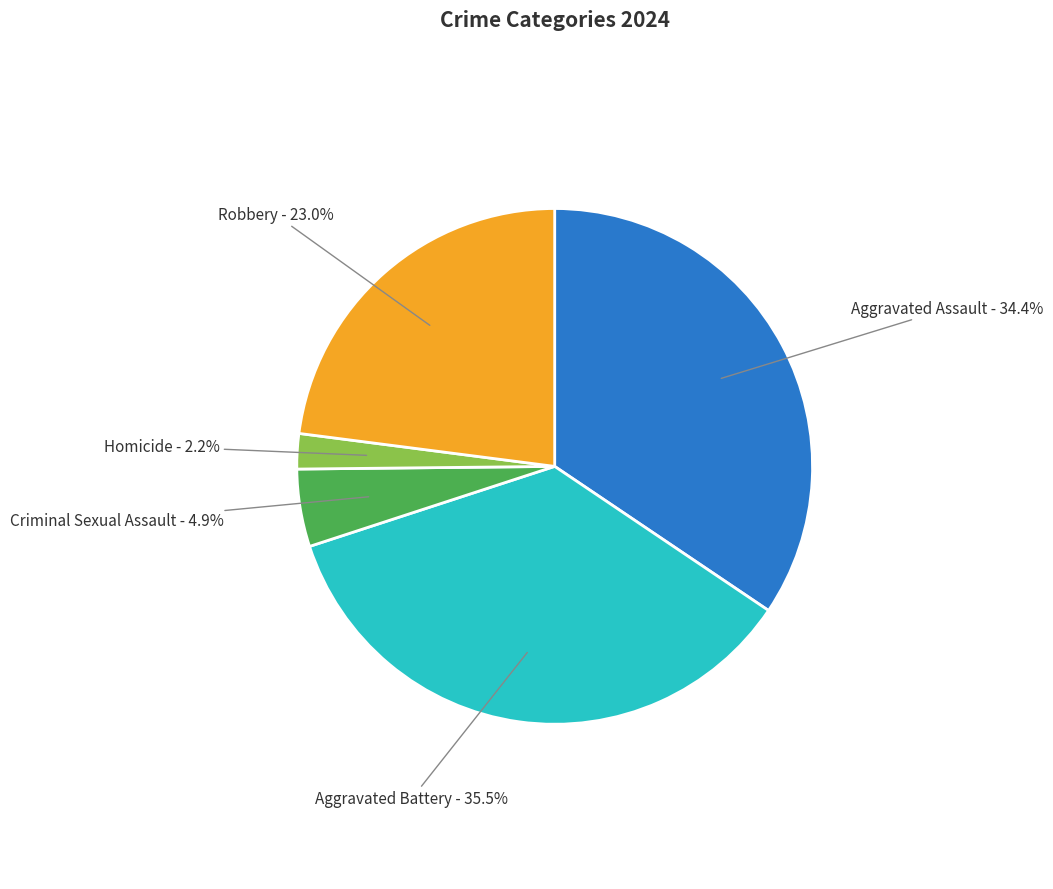

To the nearest percent, what is the average slice percentage?

20%